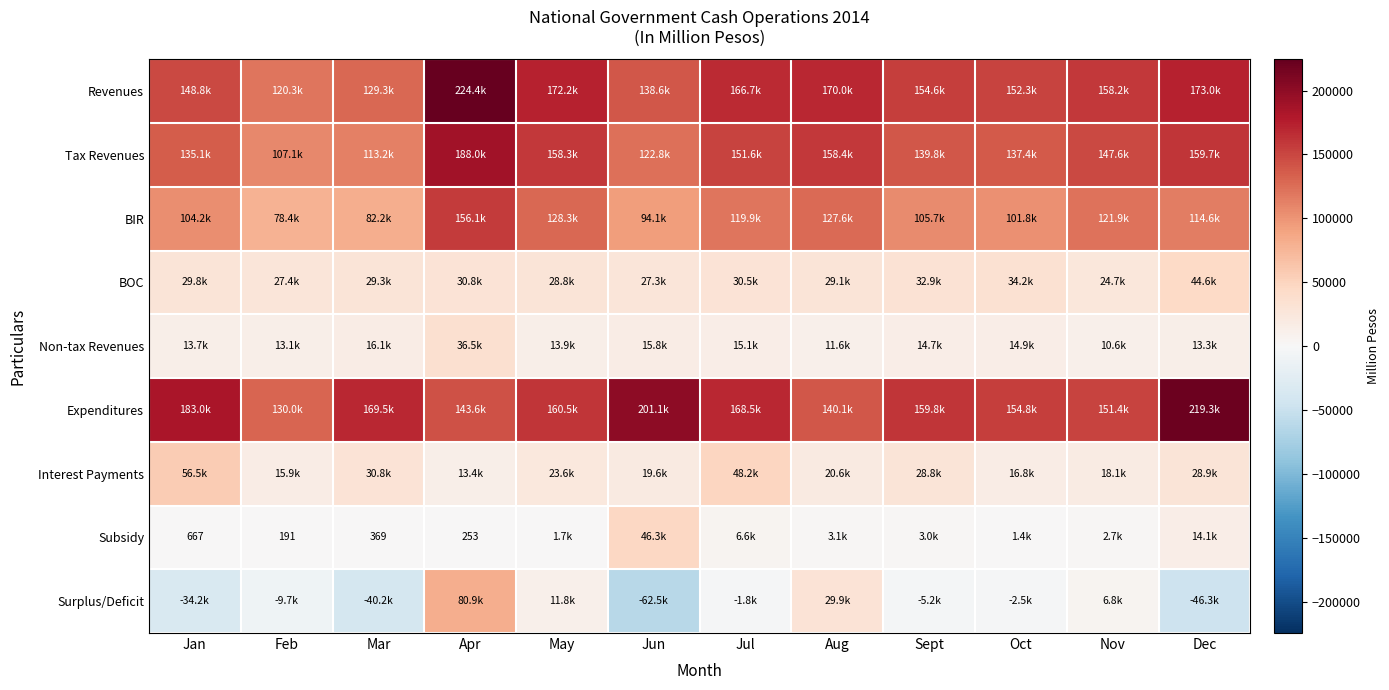

True or false: Subsidy has a value of 1941 at Sept.

False